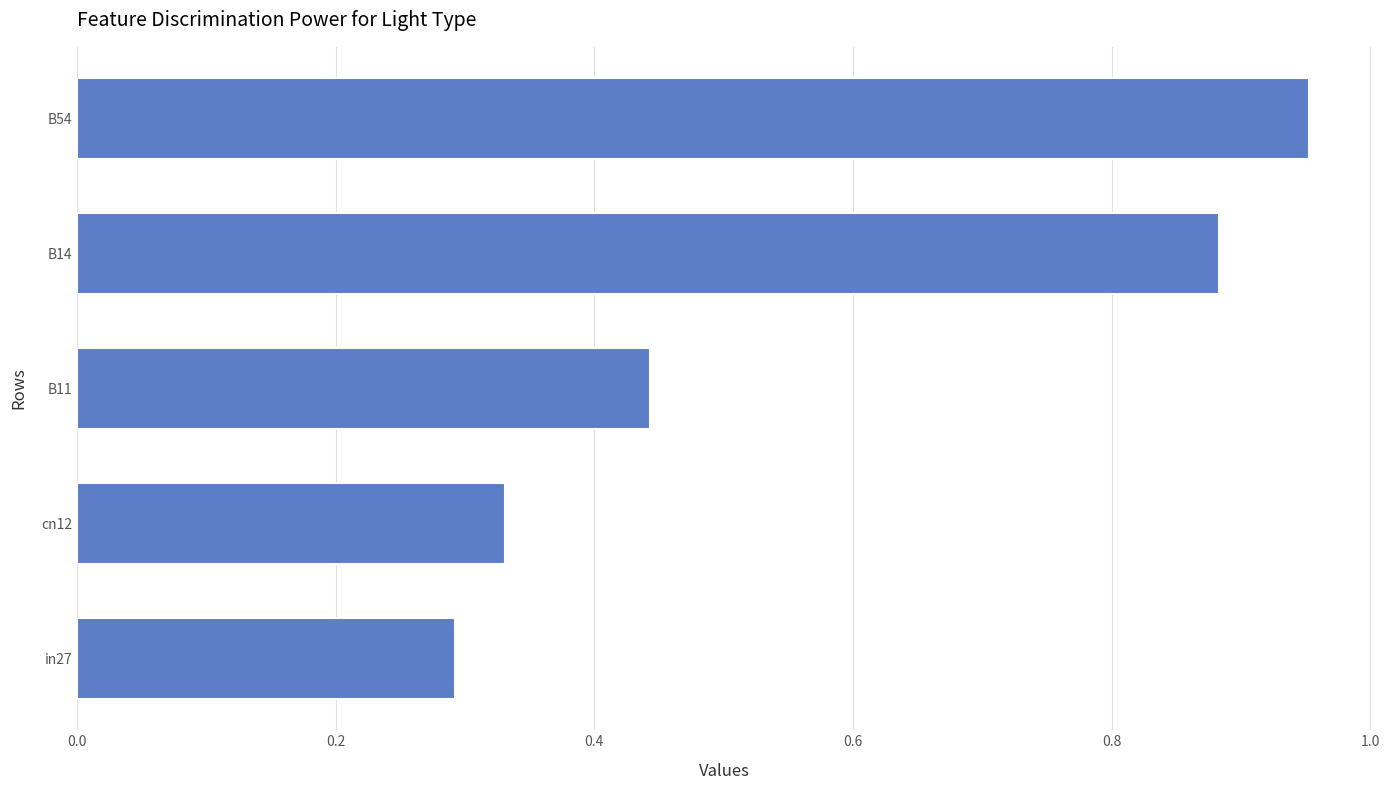

What is the sum of all values?

2.9